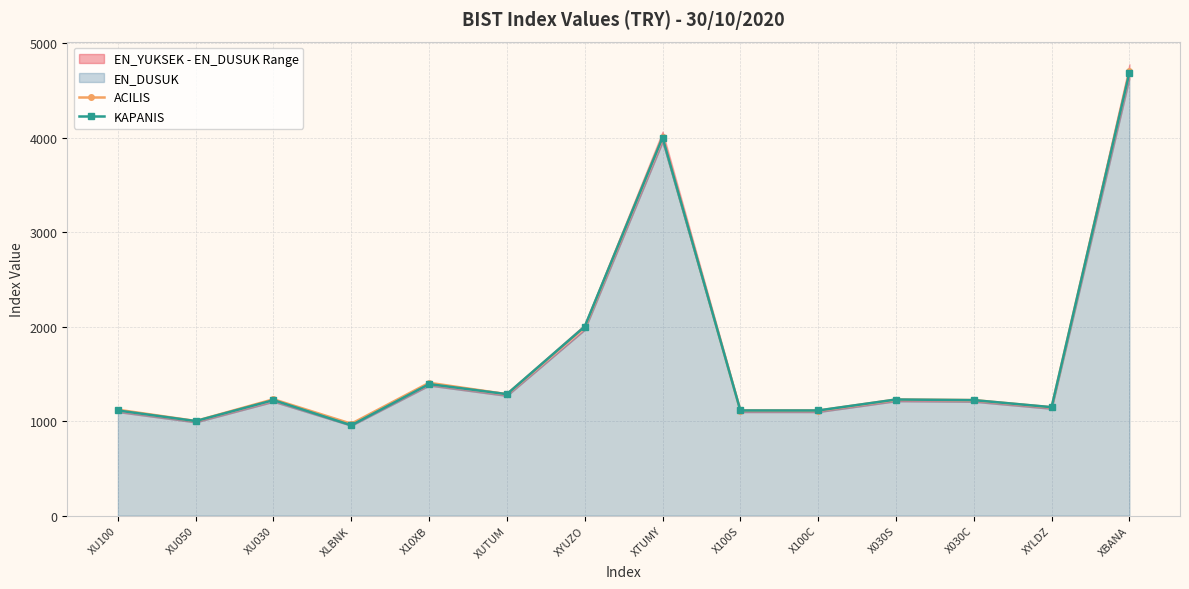

What is the difference between the maximum and minimum values in the ACILIS series?

3727.3